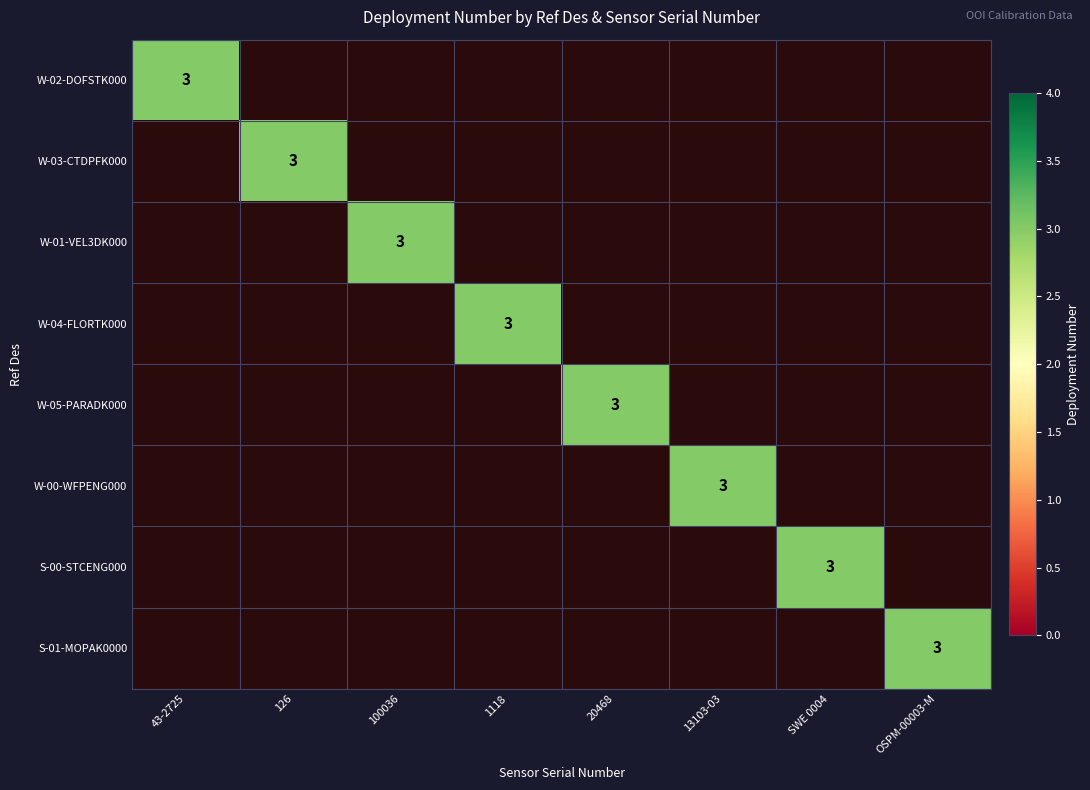

The value of CP04OSPM-WFP01-05-PARADK000 at CP04OSPM-WFP01-03-CTDPFK000 is 0. True or false?

True